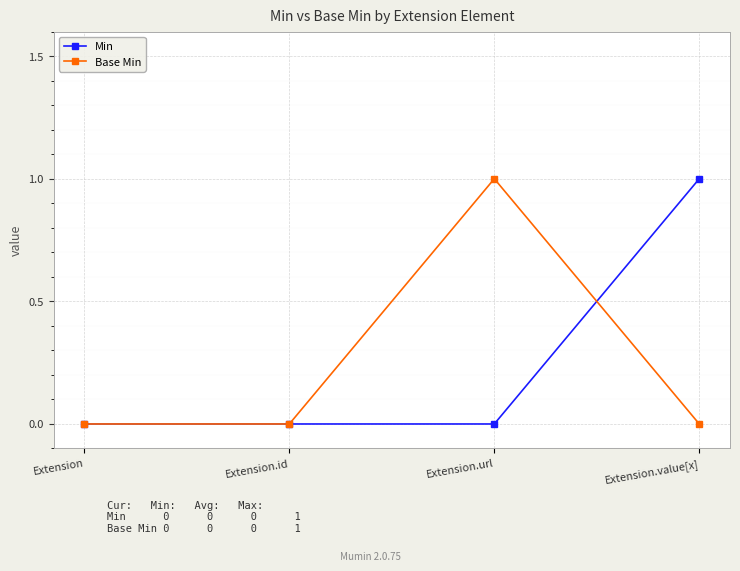

Count the number of data series in this chart.

2